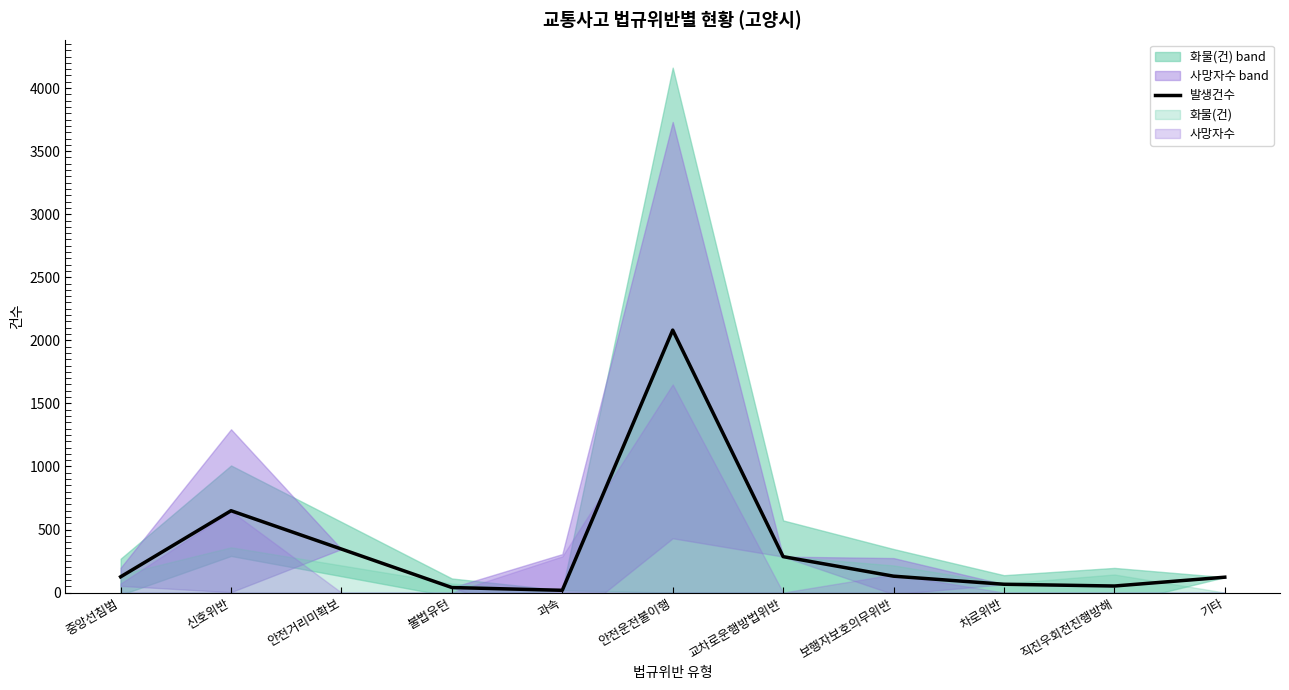

List the labels in order of value, smallest first.

과속, 불법유턴, 직진우회전진행방해, 차로위반, 기타, 중앙선침범, 보행자보호의무위반, 교차로운행방법위반, 안전거리미확보, 신호위반, 안전운전불이행